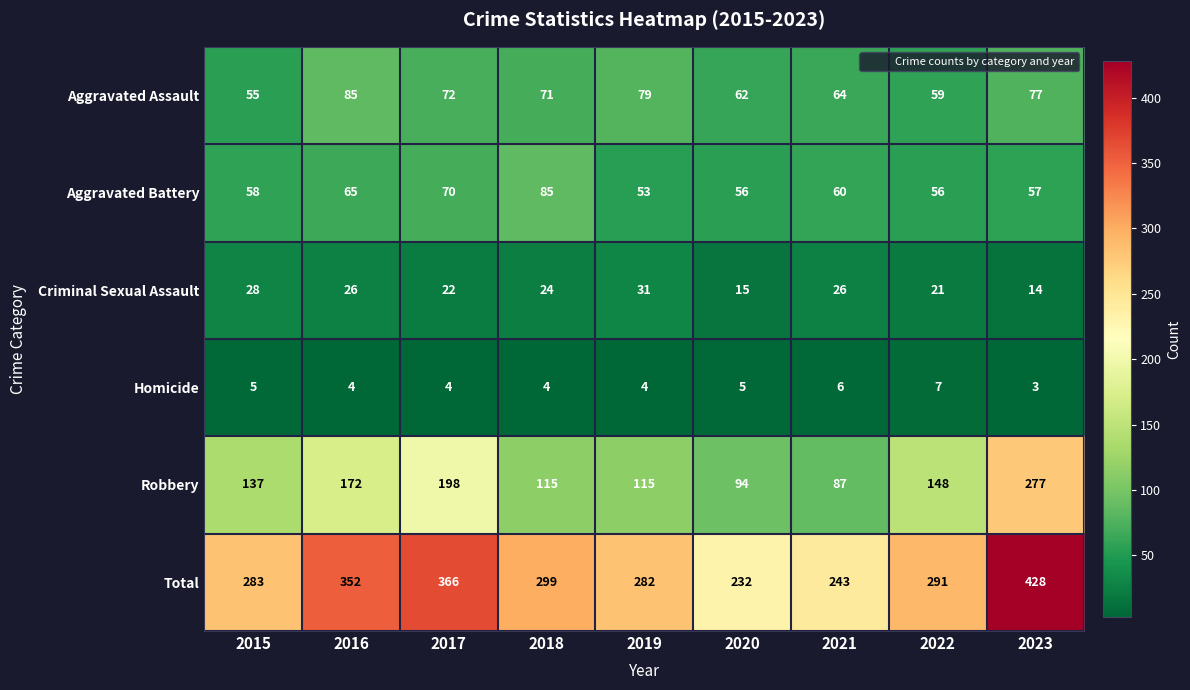

What is the difference between the second highest and minimum values in the Aggravated Battery series?

17